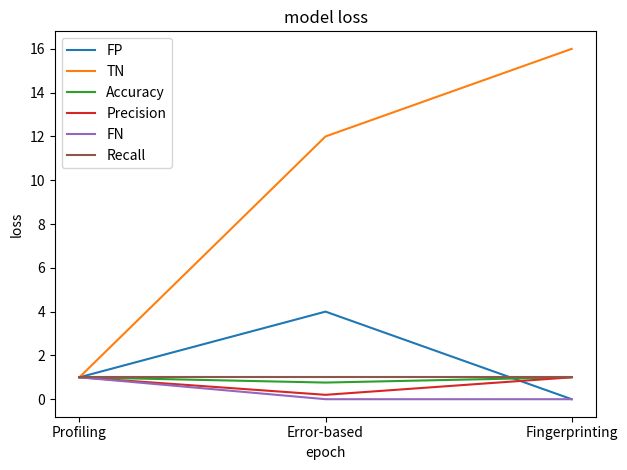

Which series has the largest range (max minus min)?

TN